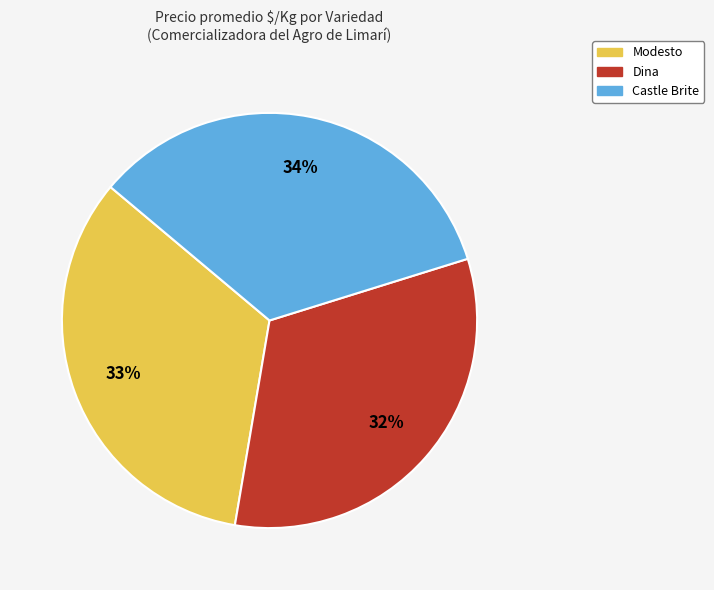

Is the sum of Castle Brite and Dina greater than half?

Yes